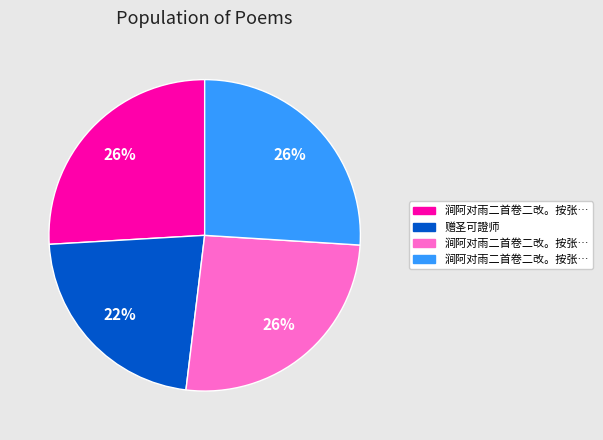

To the nearest percent, what is the average slice percentage?

25%